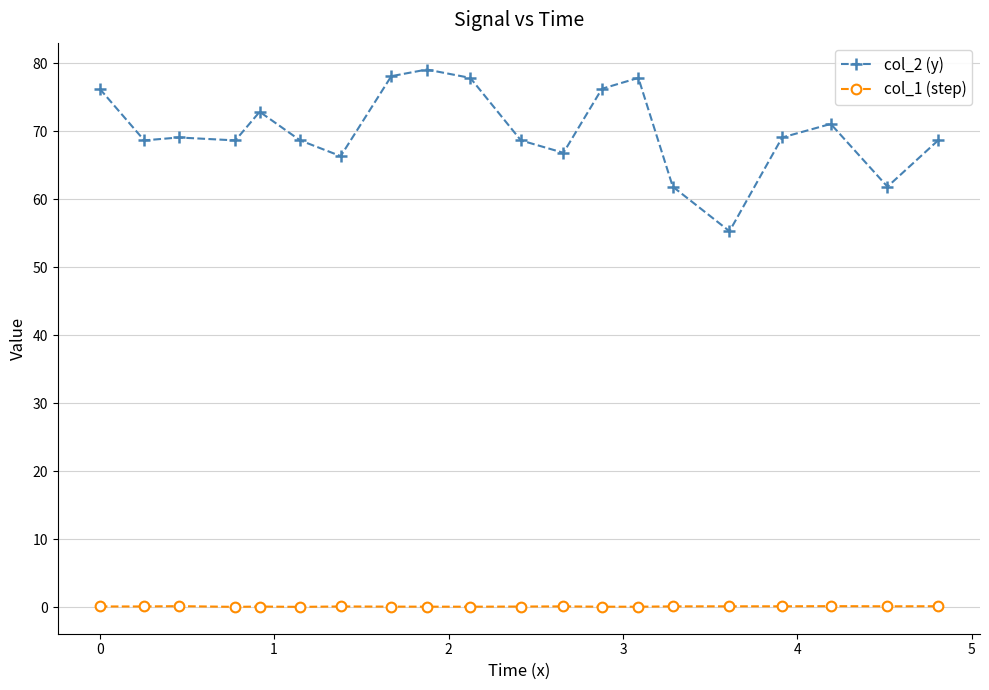

True or false: col_1 (step) has more than 2 points higher than both neighbors.

True